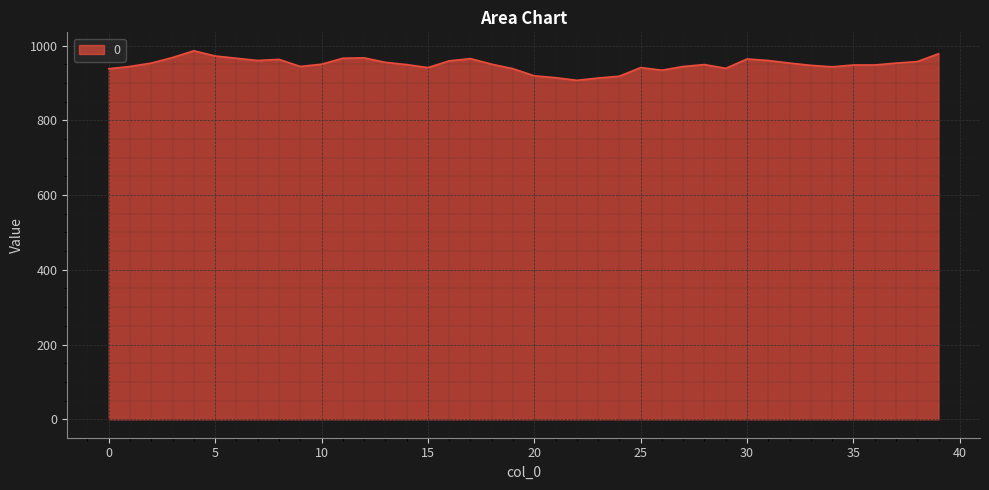

What is the difference between the maximum and minimum values?

79